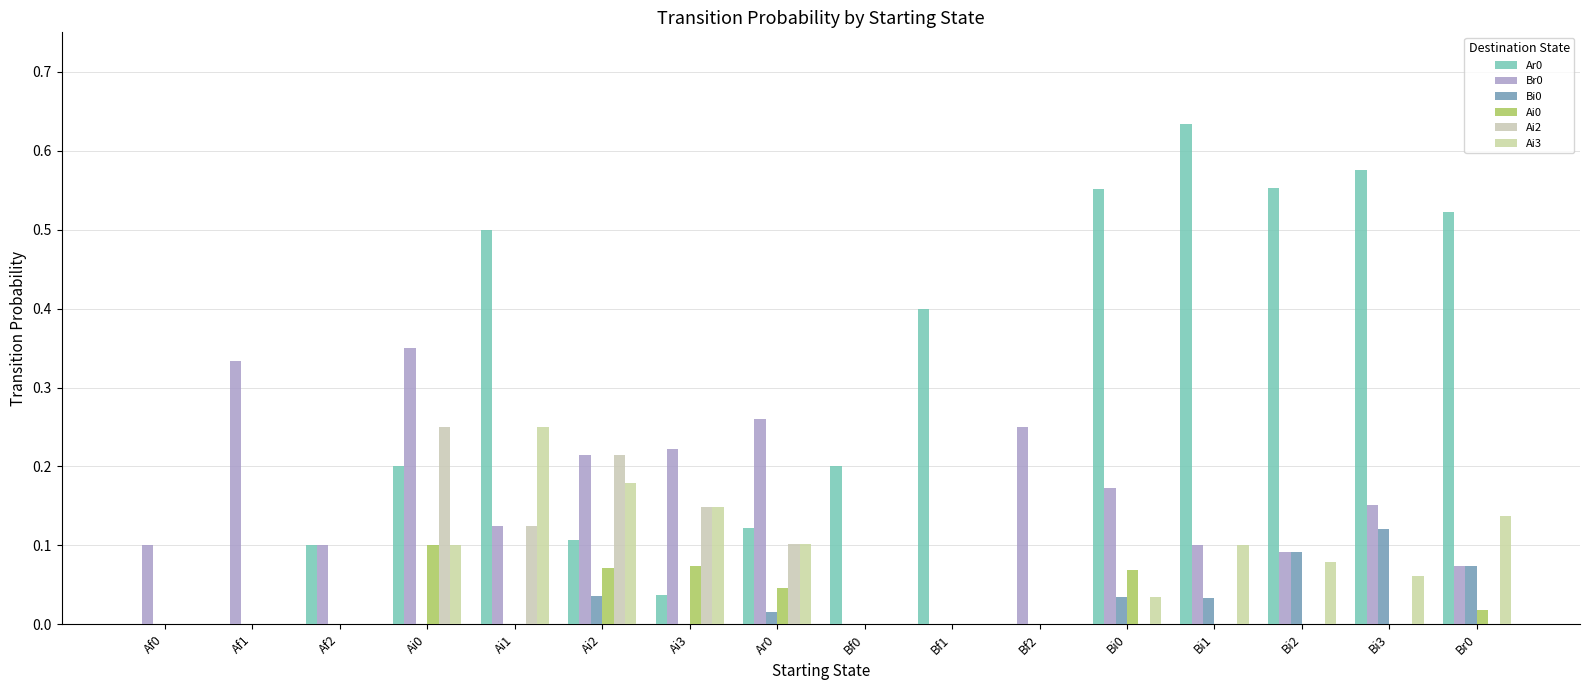

Reading left to right, list all the values displayed in this chart.

Ar0: Af0=0.0	Af1=0.0	Af2=0.1	Ai0=0.2	Ai1=0.5	Ai2=0.1	Ai3=0.0	Ar0=0.1	Bf0=0.2	Bf1=0.4	Bf2=0.0	Bi0=0.6	Bi1=0.6	Bi2=0.6	Bi3=0.6	Br0=0.5
Br0: Af0=0.1	Af1=0.3	Af2=0.1	Ai0=0.3	Ai1=0.1	Ai2=0.2	Ai3=0.2	Ar0=0.3	Bf0=0.0	Bf1=0.0	Bf2=0.2	Bi0=0.2	Bi1=0.1	Bi2=0.1	Bi3=0.2	Br0=0.1
Bi0: Af0=0.0	Af1=0.0	Af2=0.0	Ai0=0.0	Ai1=0.0	Ai2=0.0	Ai3=0.0	Ar0=0.0	Bf0=0.0	Bf1=0.0	Bf2=0.0	Bi0=0.0	Bi1=0.0	Bi2=0.1	Bi3=0.1	Br0=0.1
Ai0: Af0=0.0	Af1=0.0	Af2=0.0	Ai0=0.1	Ai1=0.0	Ai2=0.1	Ai3=0.1	Ar0=0.0	Bf0=0.0	Bf1=0.0	Bf2=0.0	Bi0=0.1	Bi1=0.0	Bi2=0.0	Bi3=0.0	Br0=0.0
Ai2: Af0=0.0	Af1=0.0	Af2=0.0	Ai0=0.2	Ai1=0.1	Ai2=0.2	Ai3=0.1	Ar0=0.1	Bf0=0.0	Bf1=0.0	Bf2=0.0	Bi0=0.0	Bi1=0.0	Bi2=0.0	Bi3=0.0	Br0=0.0
Ai3: Af0=0.0	Af1=0.0	Af2=0.0	Ai0=0.1	Ai1=0.2	Ai2=0.2	Ai3=0.1	Ar0=0.1	Bf0=0.0	Bf1=0.0	Bf2=0.0	Bi0=0.0	Bi1=0.1	Bi2=0.1	Bi3=0.1	Br0=0.1